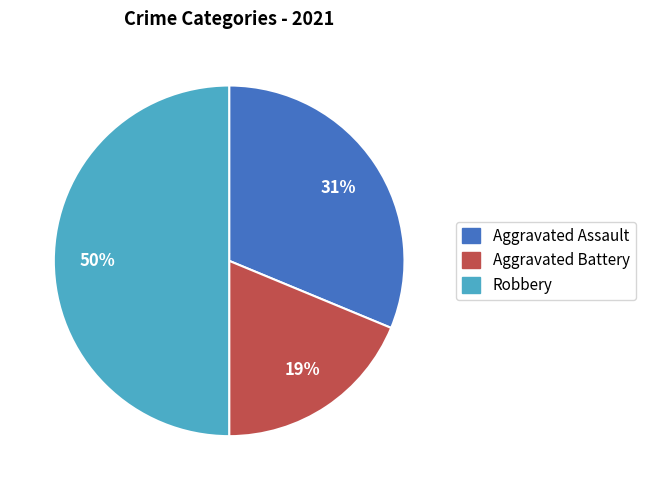

True or false: Aggravated Battery accounts for 19% of the total.

True